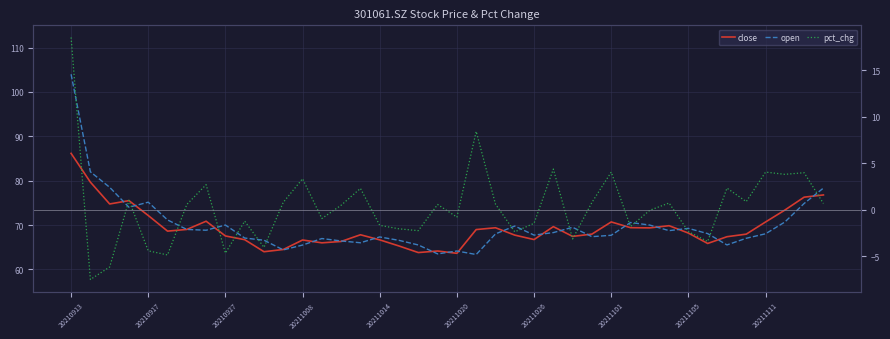

Is it true that pct_chg equals -0.0 at 30?

False